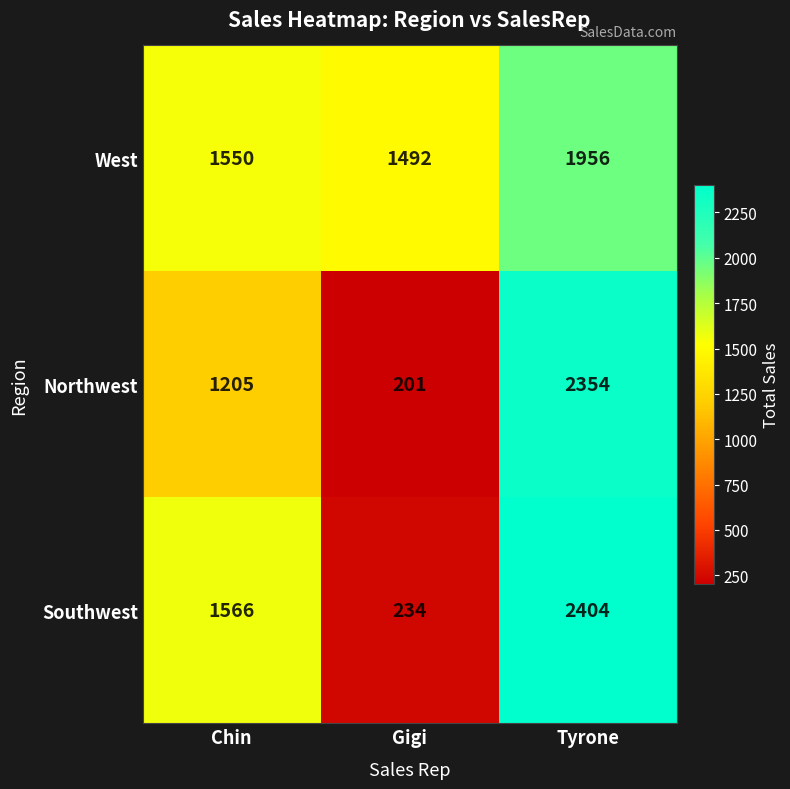

Reading left to right, extract all data points from this chart.

West: Chin=1550	Gigi=1492	Tyrone=1956
Northwest: Chin=1205	Gigi=201	Tyrone=2354
Southwest: Chin=1566	Gigi=234	Tyrone=2404